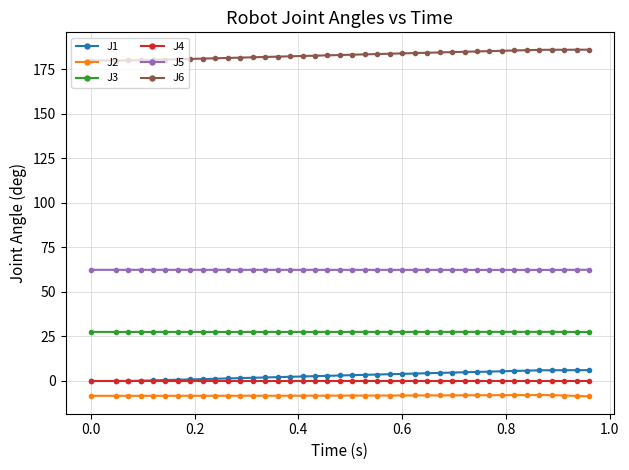

What is the maximum value shown in the chart?

186.1